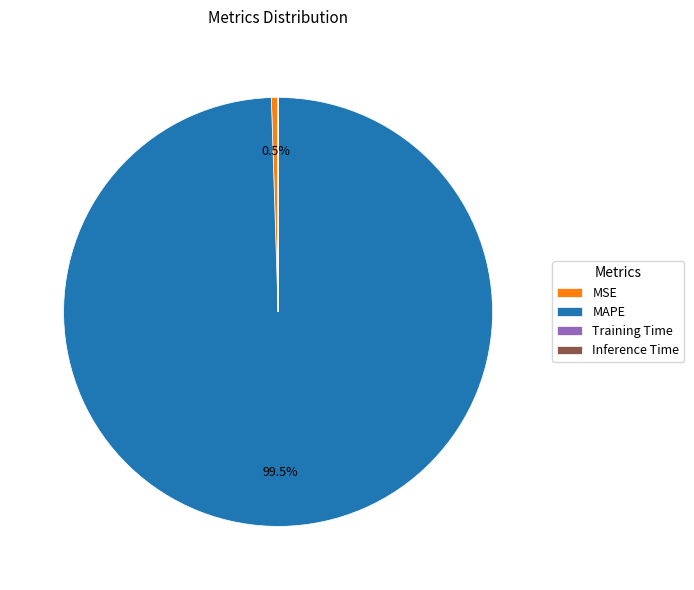

Does MAPE account for over 50% of the chart?

Yes